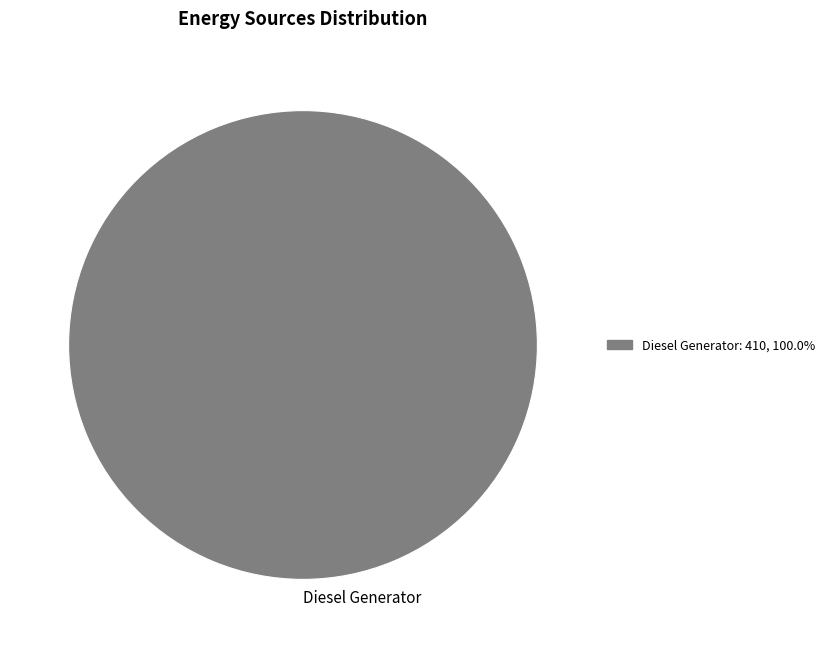

Rank the categories by value from lowest to highest.

Diesel Generator